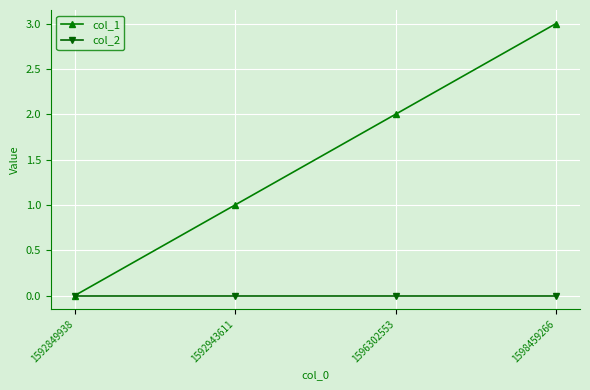

Reading left to right, transcribe all the data shown in this chart.

col_1: 1592849938=0	1592943611=1	1596302553=2	1598459266=3
col_2: 1592849938=0	1592943611=0	1596302553=0	1598459266=0